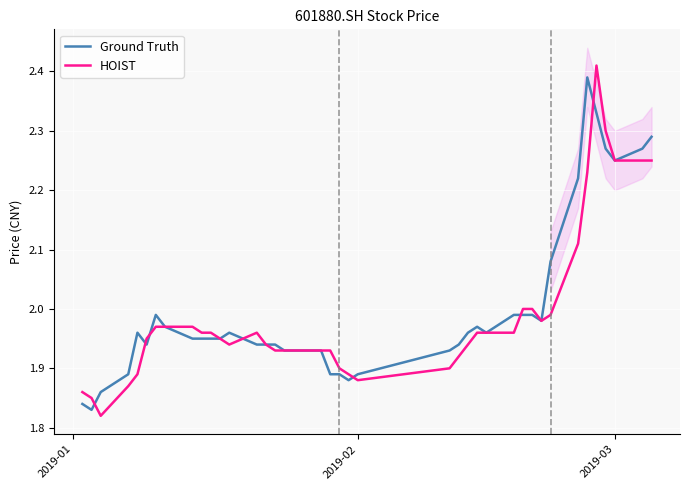

Reading left to right, extract all data points from this chart.

Ground Truth: 1.8	1.8	1.9	1.9	2.0	1.9	2.0	2.0	1.9	1.9	1.9	1.9	2.0	1.9	1.9	1.9	1.9	1.9	1.9	1.9	1.9	1.9	1.9	1.9	1.9	2.0	2.0	2.0	2.0	2.0	2.0	2.0	2.1	2.2	2.4	2.3	2.3	2.2	2.3	2.3
HOIST: 1.9	1.9	1.8	1.9	1.9	1.9	2.0	2.0	2.0	2.0	2.0	1.9	1.9	2.0	1.9	1.9	1.9	1.9	1.9	1.9	1.9	1.9	1.9	1.9	1.9	1.9	2.0	2.0	2.0	2.0	2.0	2.0	2.0	2.1	2.2	2.4	2.3	2.2	2.2	2.2